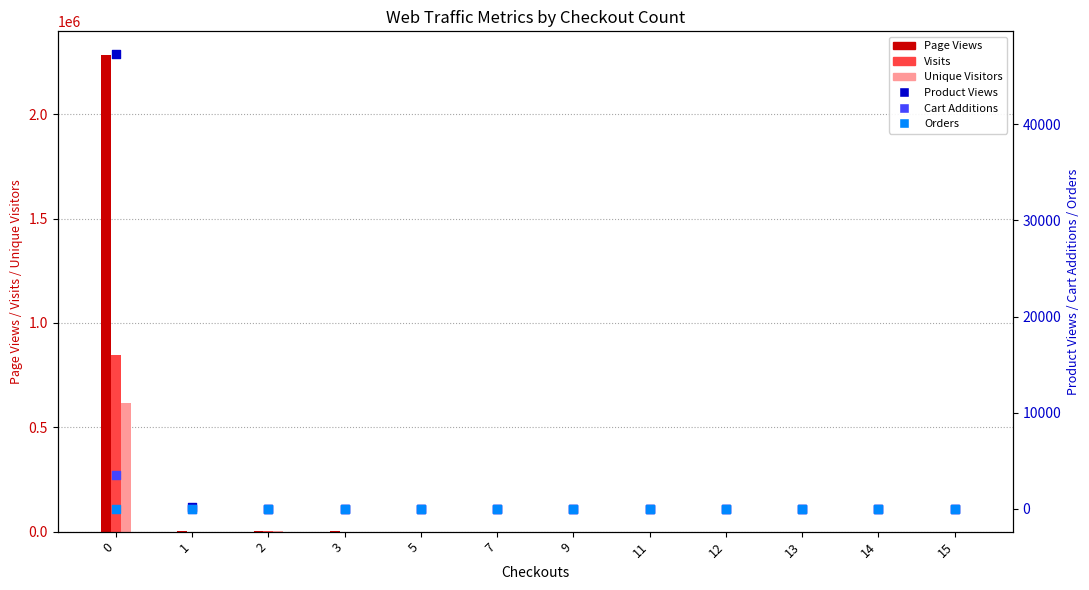

What is the total value across all series at 9?

310